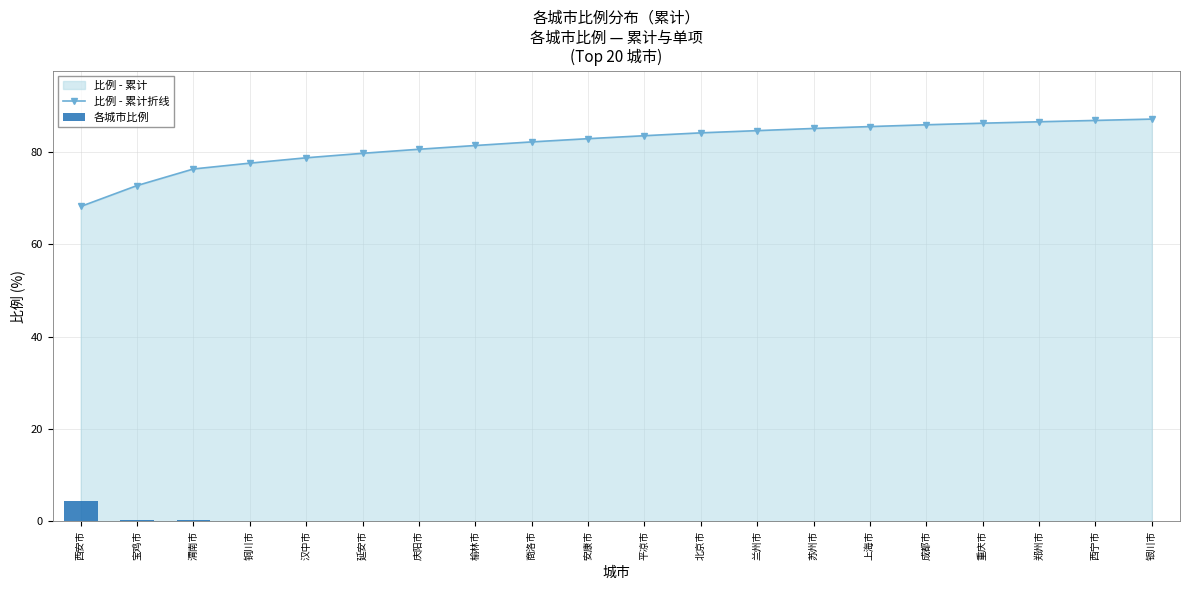

Which series has the largest range (max minus min)?

比例 - 累计折线